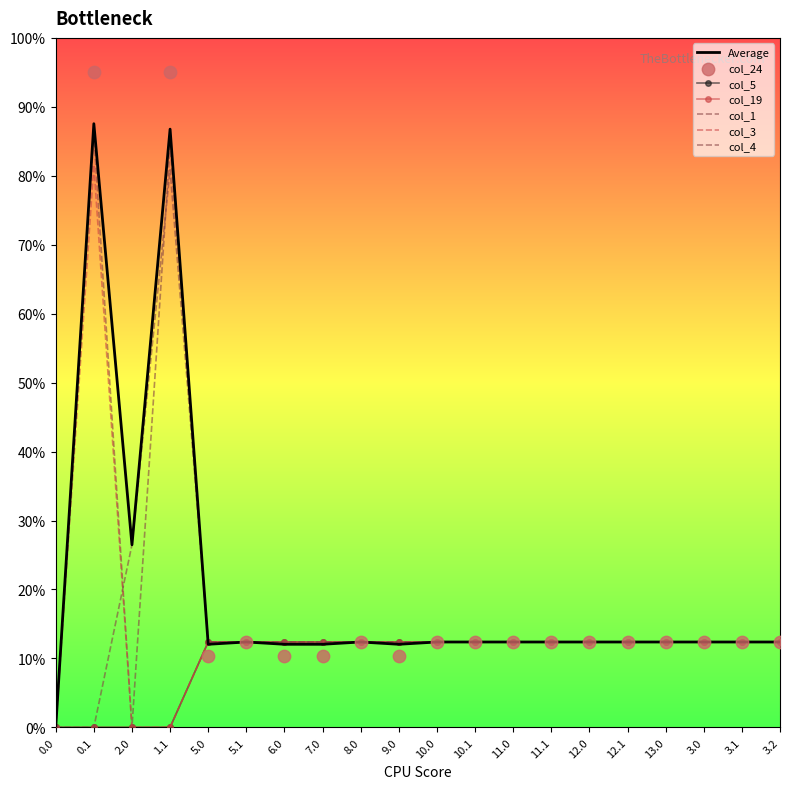

Which series has the largest total across all categories?

col_24